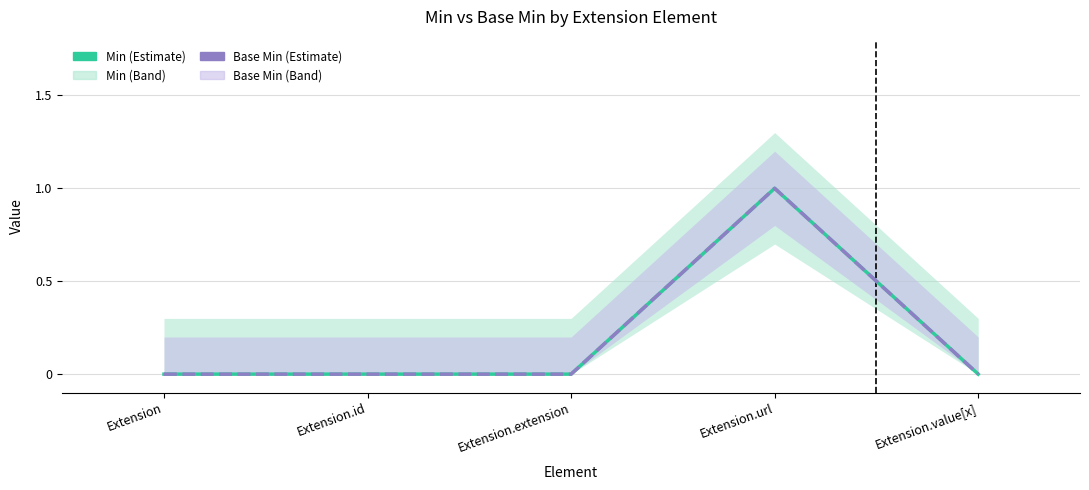

True or false: Base Min has a value of 0 at Extension.id.

False